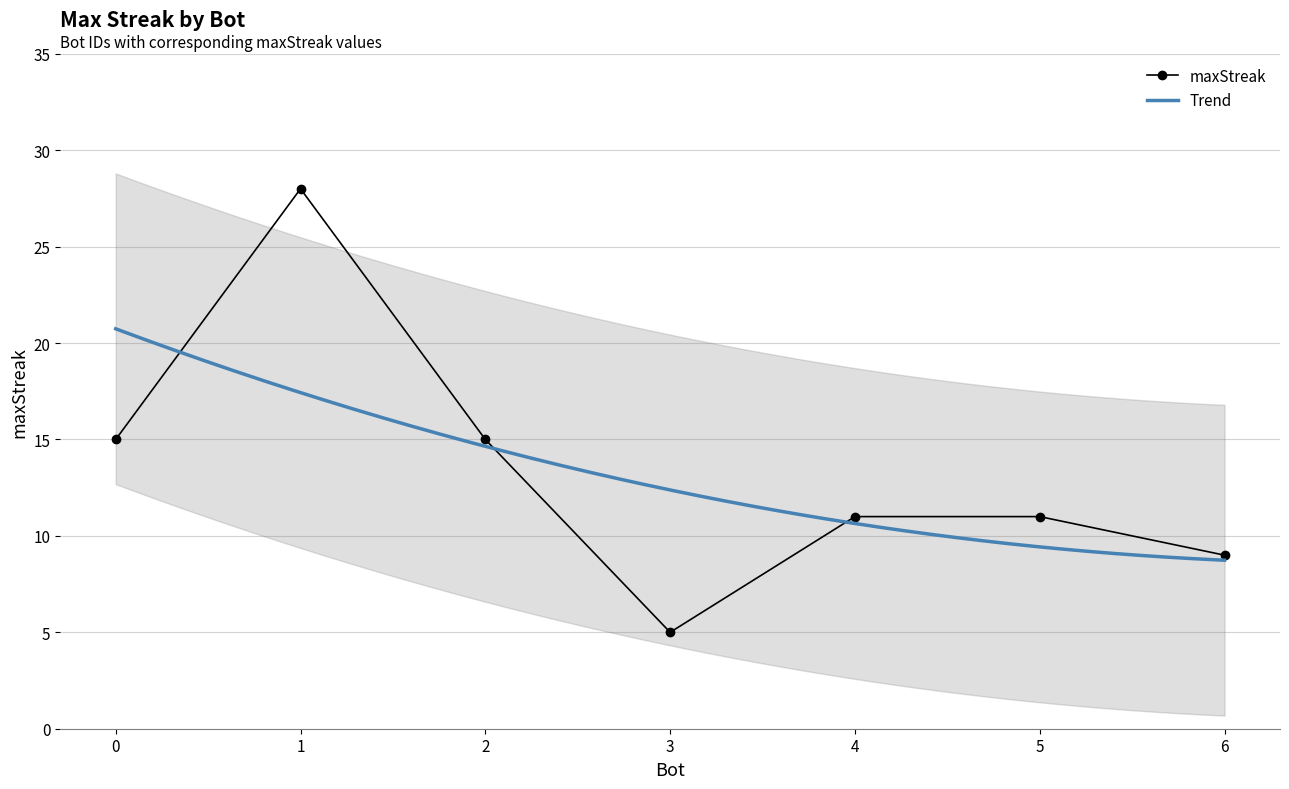

Does the chart have visible grid lines?

Yes